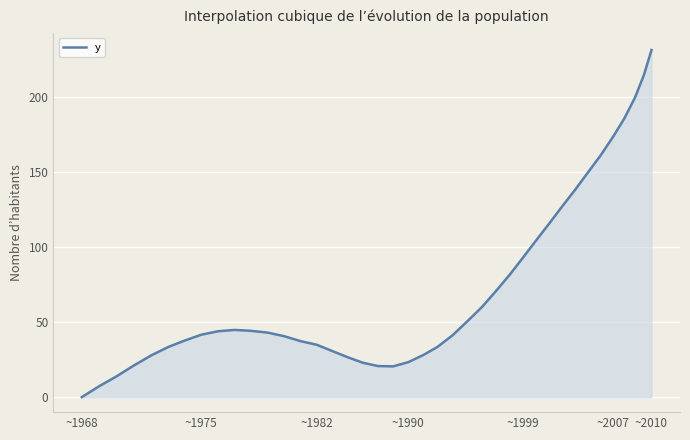

What is the difference between the maximum and minimum values?

231.4